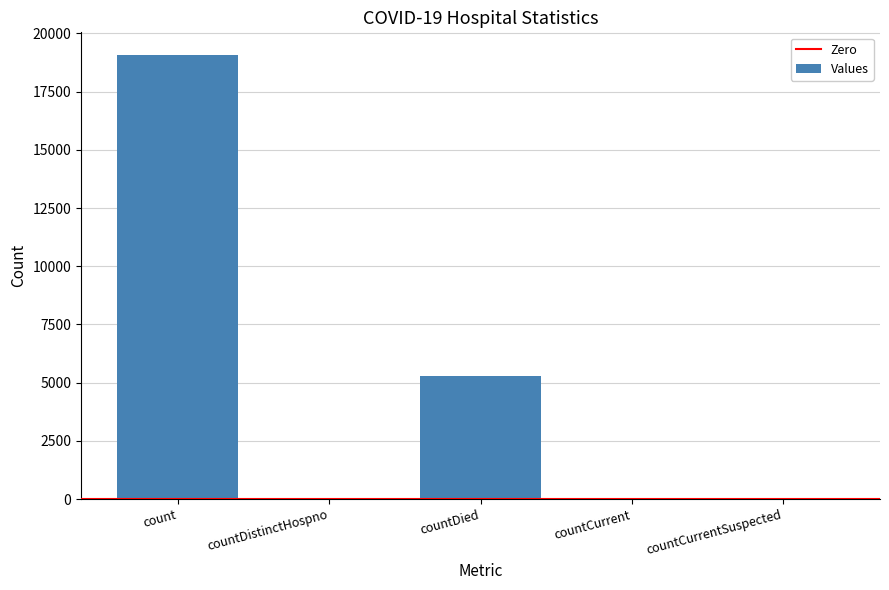

What is the maximum value shown in the chart?

19093